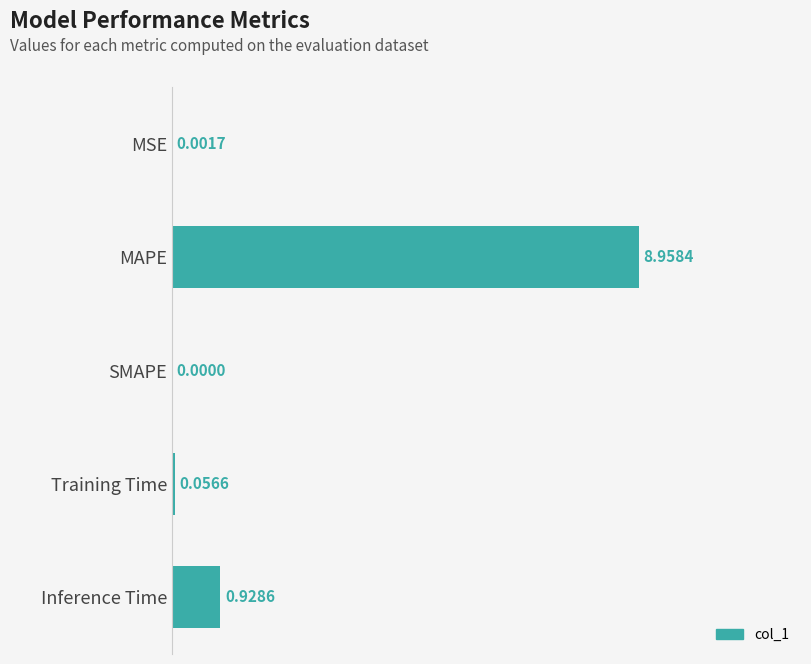

Which has a higher value, MAPE or Inference Time?

MAPE